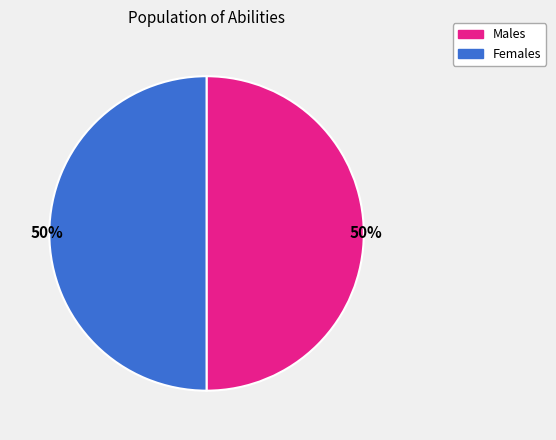

To the nearest percent, what is the average slice percentage?

50%